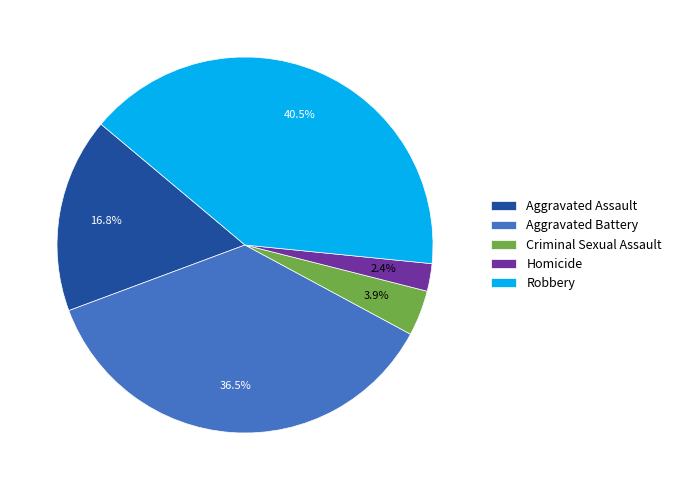

To the nearest percent, what is the combined percentage of Criminal Sexual Assault and Robbery?

44%